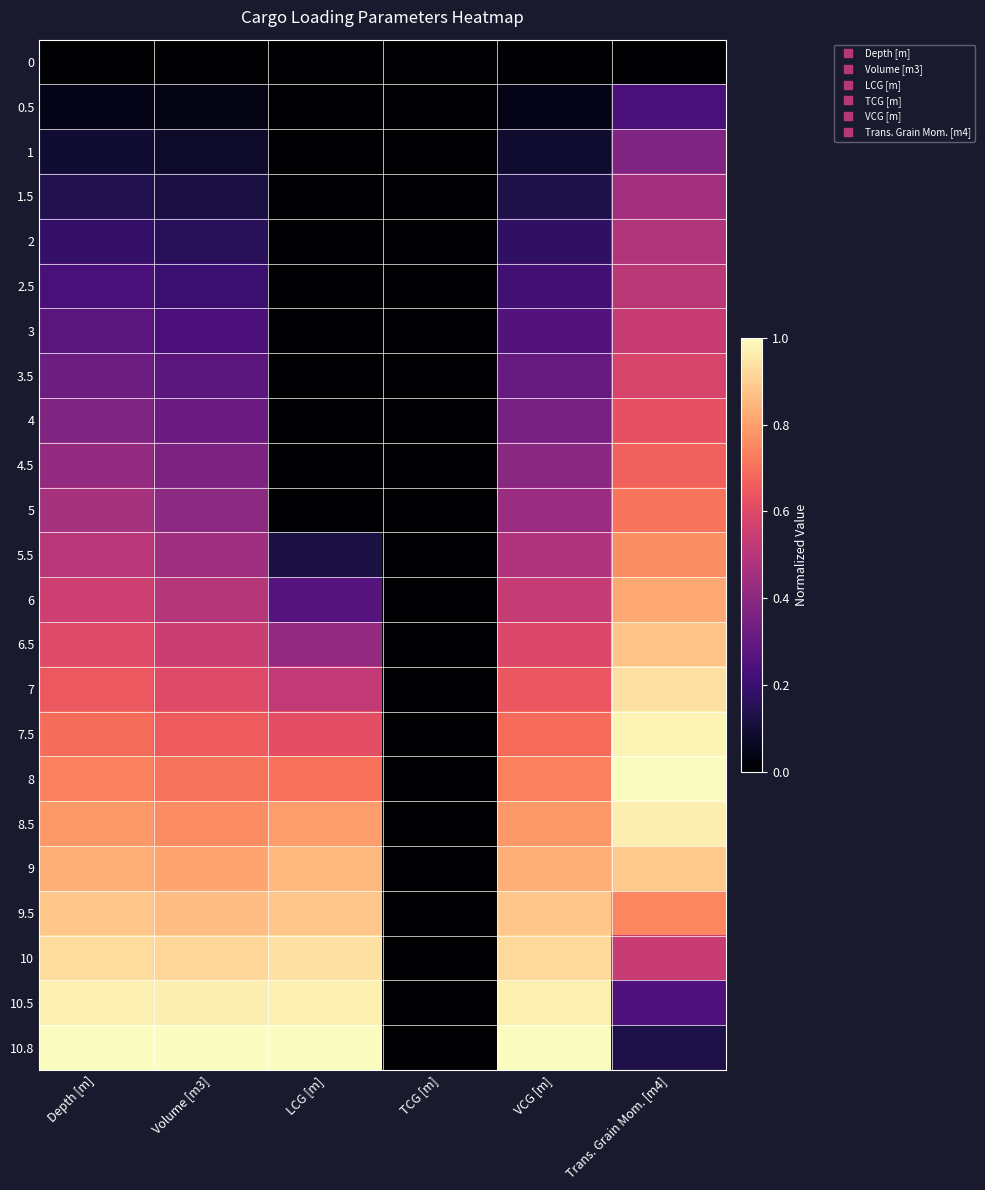

Reading right to left, what are all the values shown in this chart?

0: Trans. Grain Mom. [m4]=0.0	VCG [m]=0.0	TCG [m]=0.0	LCG [m]=0.0	Volume [m3]=0.0	Depth [m]=0.0
0.5: Trans. Grain Mom. [m4]=0.2	VCG [m]=0.0	TCG [m]=0.0	LCG [m]=0.0	Volume [m3]=0.0	Depth [m]=0.0
1: Trans. Grain Mom. [m4]=0.4	VCG [m]=0.1	TCG [m]=0.0	LCG [m]=0.0	Volume [m3]=0.1	Depth [m]=0.1
1.5: Trans. Grain Mom. [m4]=0.5	VCG [m]=0.1	TCG [m]=0.0	LCG [m]=0.0	Volume [m3]=0.1	Depth [m]=0.1
2: Trans. Grain Mom. [m4]=0.5	VCG [m]=0.2	TCG [m]=0.0	LCG [m]=0.0	Volume [m3]=0.2	Depth [m]=0.2
2.5: Trans. Grain Mom. [m4]=0.5	VCG [m]=0.2	TCG [m]=0.0	LCG [m]=0.0	Volume [m3]=0.2	Depth [m]=0.2
3: Trans. Grain Mom. [m4]=0.5	VCG [m]=0.3	TCG [m]=0.0	LCG [m]=0.0	Volume [m3]=0.2	Depth [m]=0.3
3.5: Trans. Grain Mom. [m4]=0.6	VCG [m]=0.3	TCG [m]=0.0	LCG [m]=0.0	Volume [m3]=0.3	Depth [m]=0.3
4: Trans. Grain Mom. [m4]=0.6	VCG [m]=0.3	TCG [m]=0.0	LCG [m]=0.0	Volume [m3]=0.3	Depth [m]=0.4
4.5: Trans. Grain Mom. [m4]=0.7	VCG [m]=0.4	TCG [m]=0.0	LCG [m]=0.0	Volume [m3]=0.4	Depth [m]=0.4
5: Trans. Grain Mom. [m4]=0.7	VCG [m]=0.4	TCG [m]=0.0	LCG [m]=0.0	Volume [m3]=0.4	Depth [m]=0.5
5.5: Trans. Grain Mom. [m4]=0.8	VCG [m]=0.5	TCG [m]=0.0	LCG [m]=0.1	Volume [m3]=0.4	Depth [m]=0.5
6: Trans. Grain Mom. [m4]=0.8	VCG [m]=0.5	TCG [m]=0.0	LCG [m]=0.3	Volume [m3]=0.5	Depth [m]=0.6
6.5: Trans. Grain Mom. [m4]=0.9	VCG [m]=0.6	TCG [m]=0.0	LCG [m]=0.4	Volume [m3]=0.6	Depth [m]=0.6
7: Trans. Grain Mom. [m4]=0.9	VCG [m]=0.6	TCG [m]=0.0	LCG [m]=0.5	Volume [m3]=0.6	Depth [m]=0.6
7.5: Trans. Grain Mom. [m4]=1.0	VCG [m]=0.7	TCG [m]=0.0	LCG [m]=0.6	Volume [m3]=0.7	Depth [m]=0.7
8: Trans. Grain Mom. [m4]=1.0	VCG [m]=0.7	TCG [m]=0.0	LCG [m]=0.7	Volume [m3]=0.7	Depth [m]=0.7
8.5: Trans. Grain Mom. [m4]=1.0	VCG [m]=0.8	TCG [m]=0.0	LCG [m]=0.8	Volume [m3]=0.8	Depth [m]=0.8
9: Trans. Grain Mom. [m4]=0.9	VCG [m]=0.8	TCG [m]=0.0	LCG [m]=0.9	Volume [m3]=0.8	Depth [m]=0.8
9.5: Trans. Grain Mom. [m4]=0.7	VCG [m]=0.9	TCG [m]=0.0	LCG [m]=0.9	Volume [m3]=0.9	Depth [m]=0.9
10: Trans. Grain Mom. [m4]=0.5	VCG [m]=0.9	TCG [m]=0.0	LCG [m]=0.9	Volume [m3]=0.9	Depth [m]=0.9
10.5: Trans. Grain Mom. [m4]=0.2	VCG [m]=1.0	TCG [m]=0.0	LCG [m]=1.0	Volume [m3]=1.0	Depth [m]=1.0
10.8: Trans. Grain Mom. [m4]=0.1	VCG [m]=1.0	TCG [m]=0.0	LCG [m]=1.0	Volume [m3]=1.0	Depth [m]=1.0